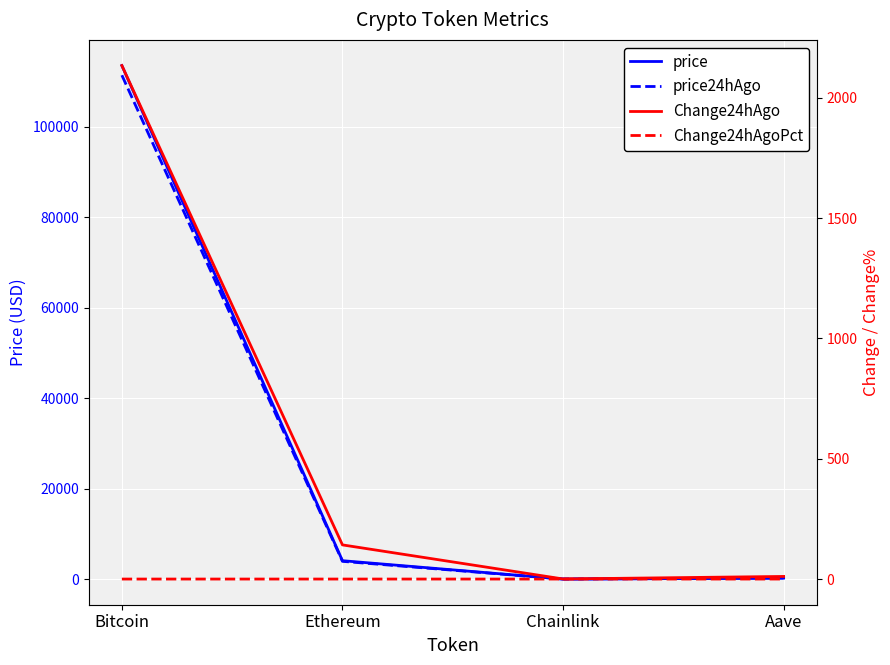

What is the greatest value displayed?

113558.0